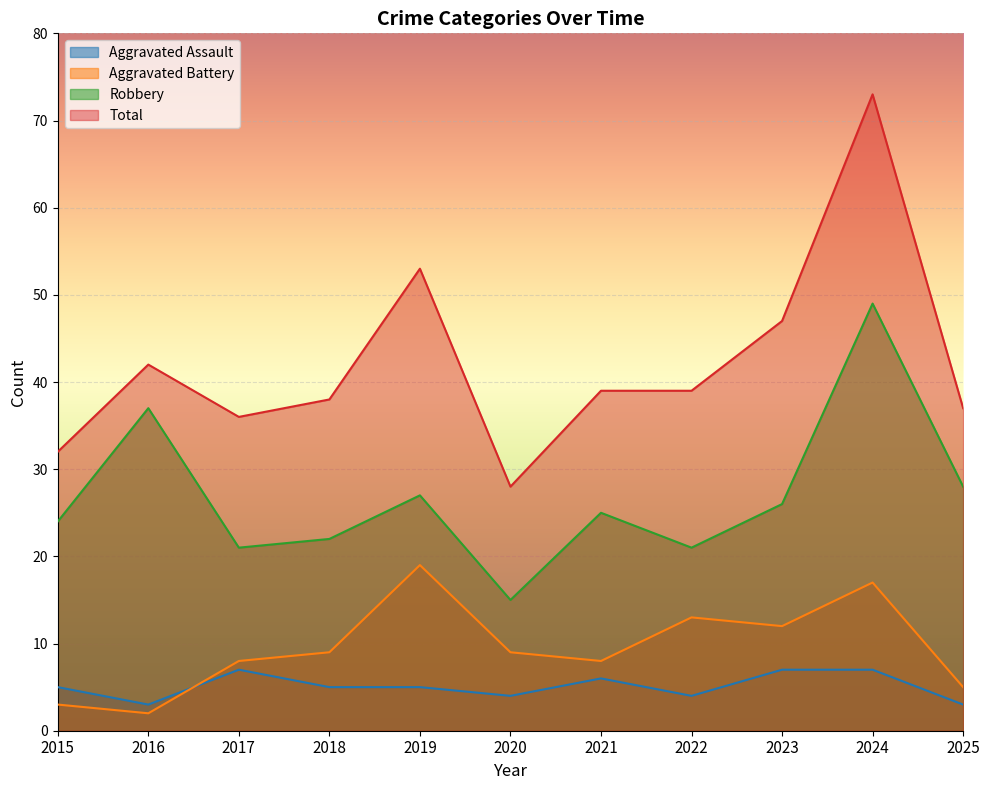

How many data points does each series have?

11